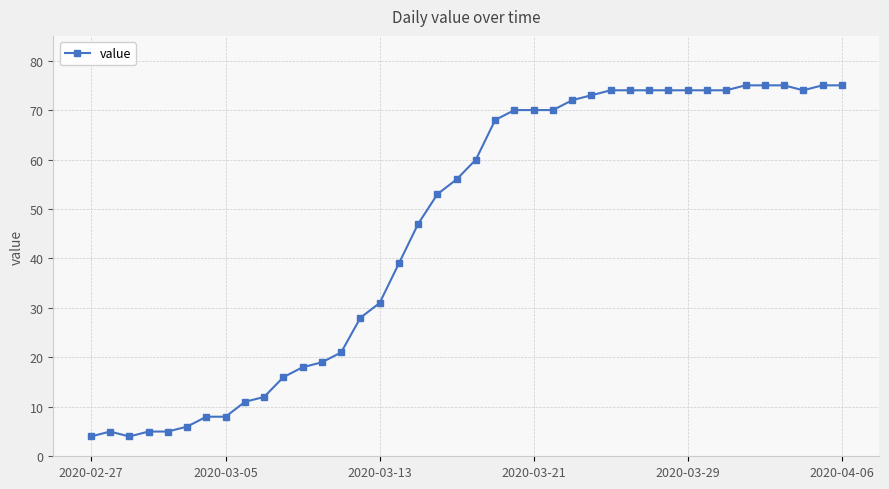

What is the maximum value shown in the chart?

75